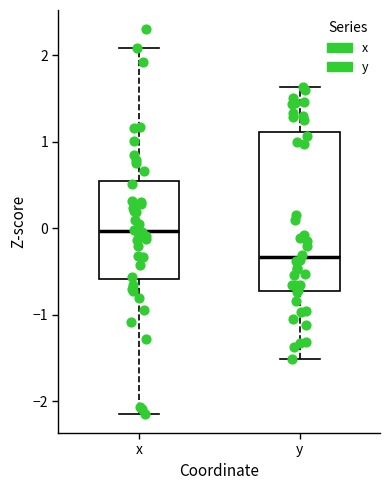

Where does the median line of the box for x sit on the y-axis? The values are not printed on the chart, so give them approximately, as read against the axis.

0.0